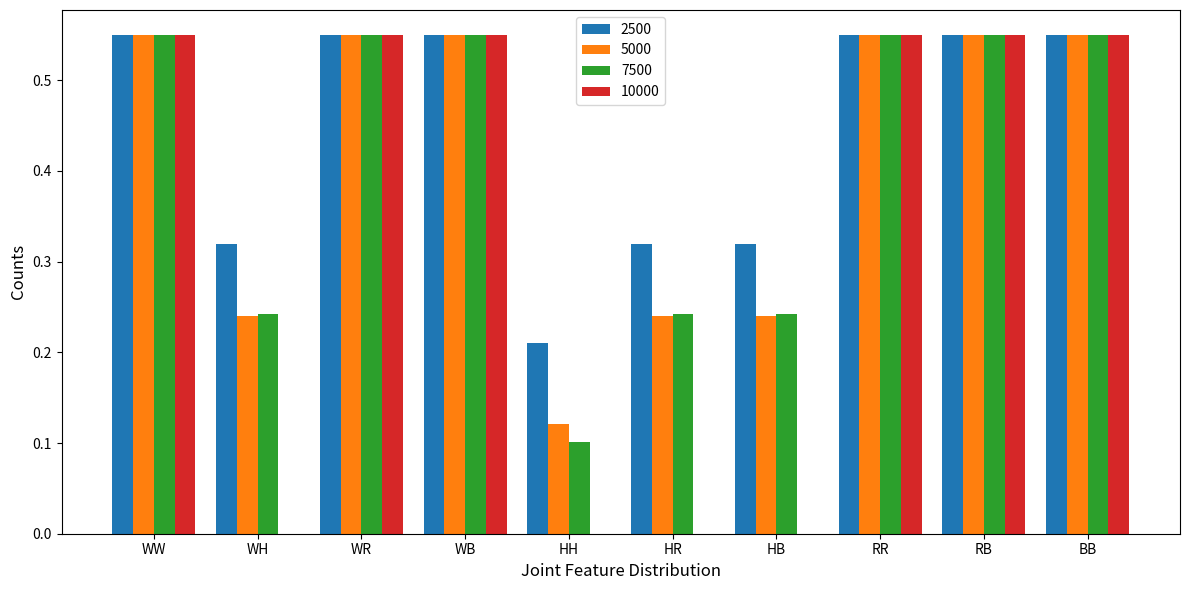

What are all the series names shown in the legend?

2500, 5000, 7500, 10000